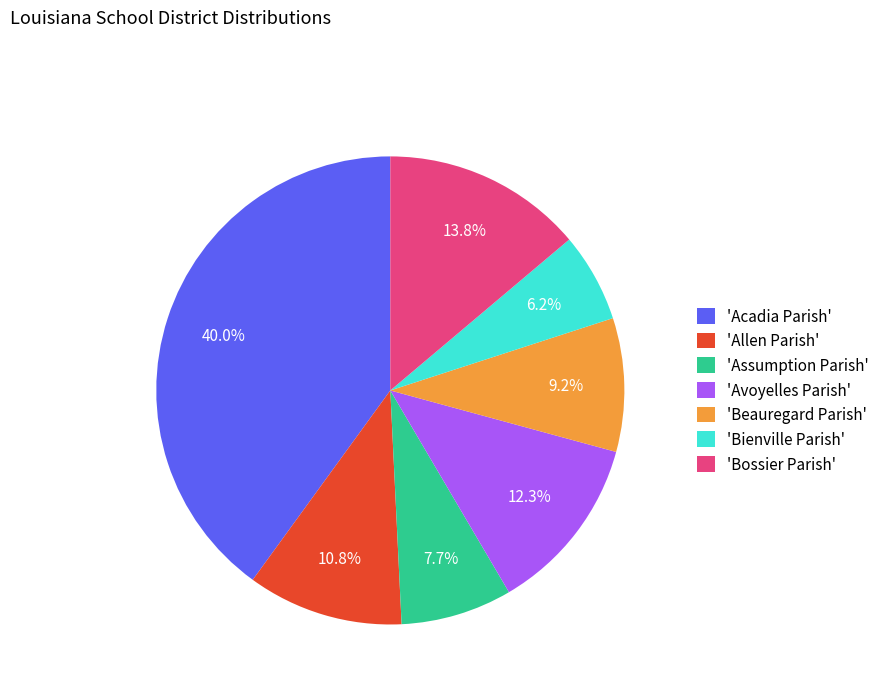

Which category has the smallest portion of the pie?

'Bienville Parish'